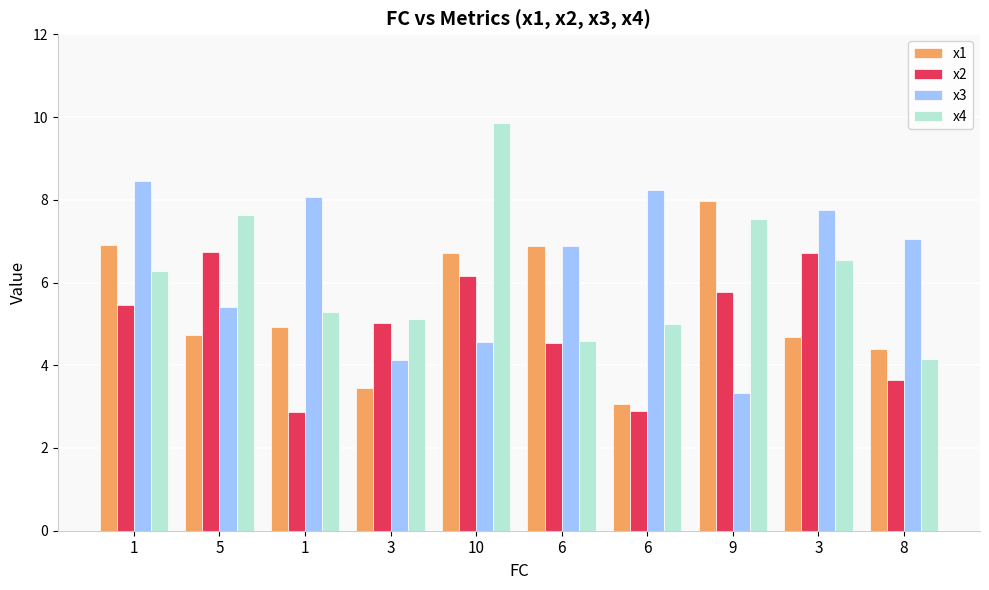

What is the average value of the x1 series?

5.4